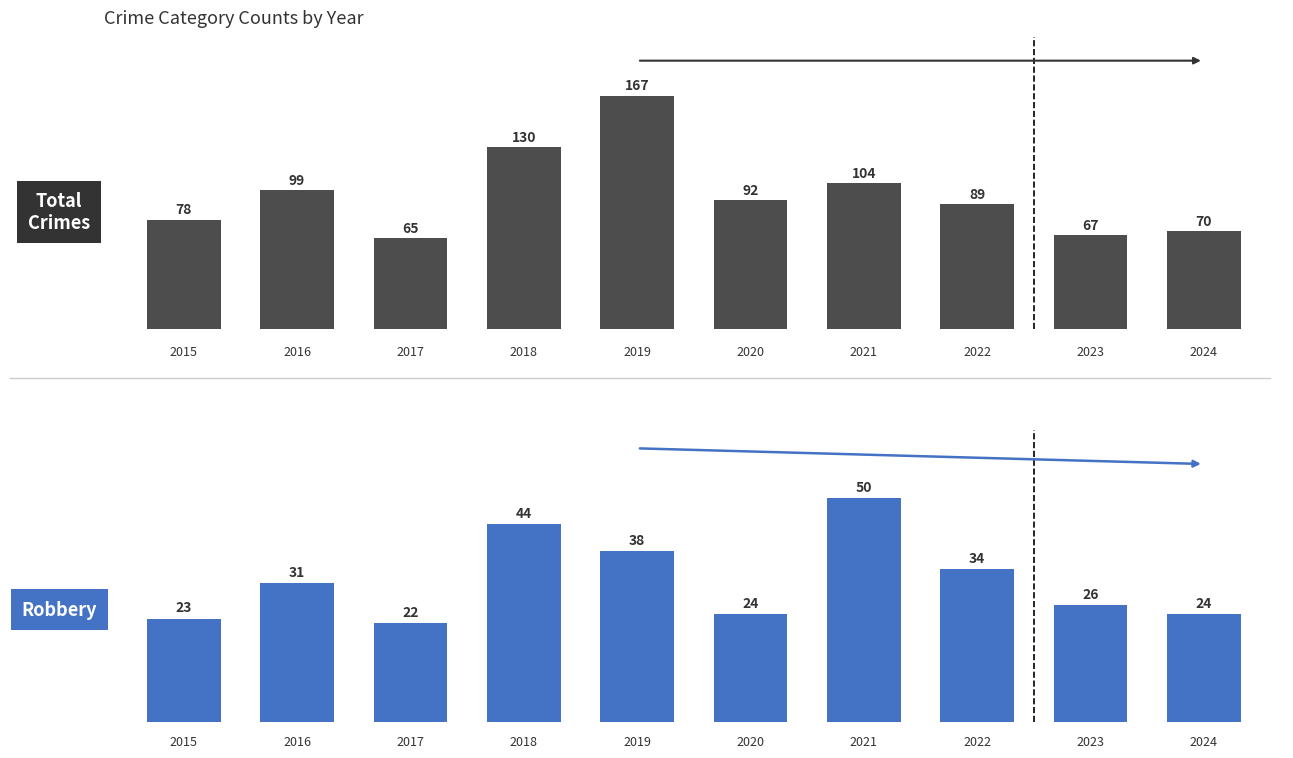

Read the Total value at 6, to the nearest 10.

100